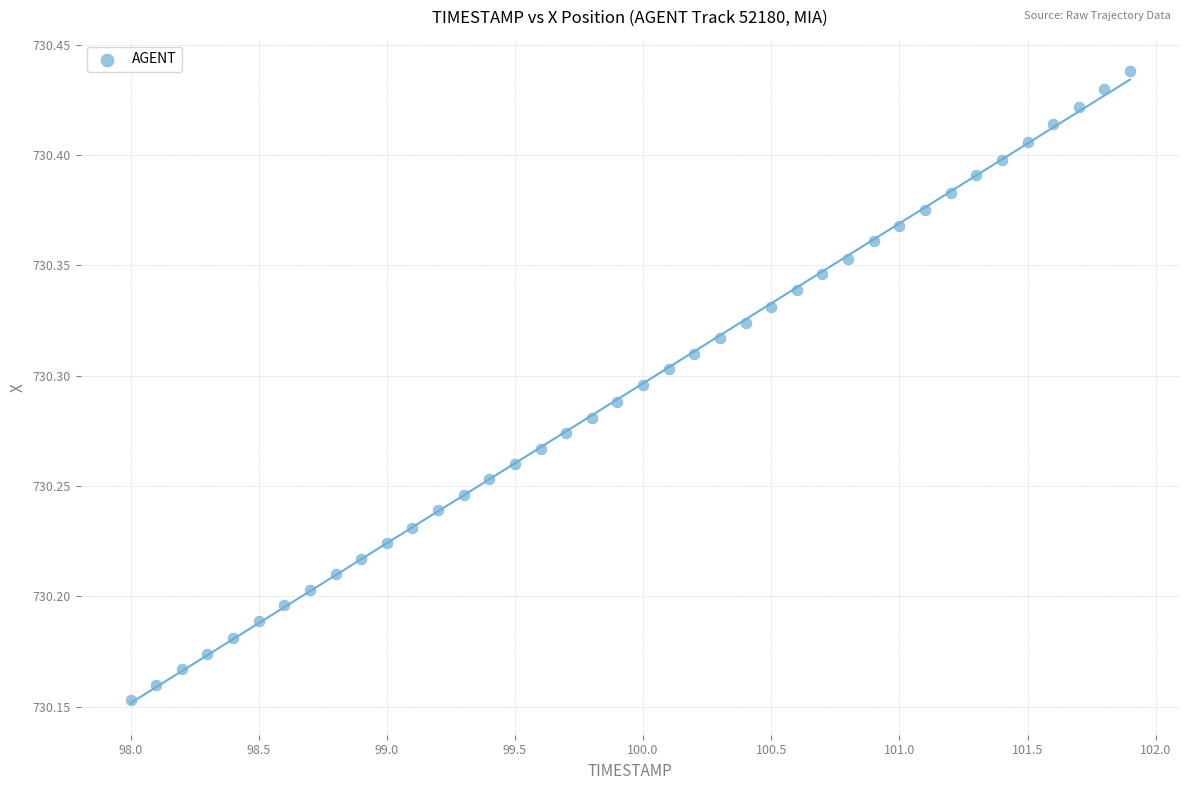

What is the range of Y values (max minus min)?

0.3